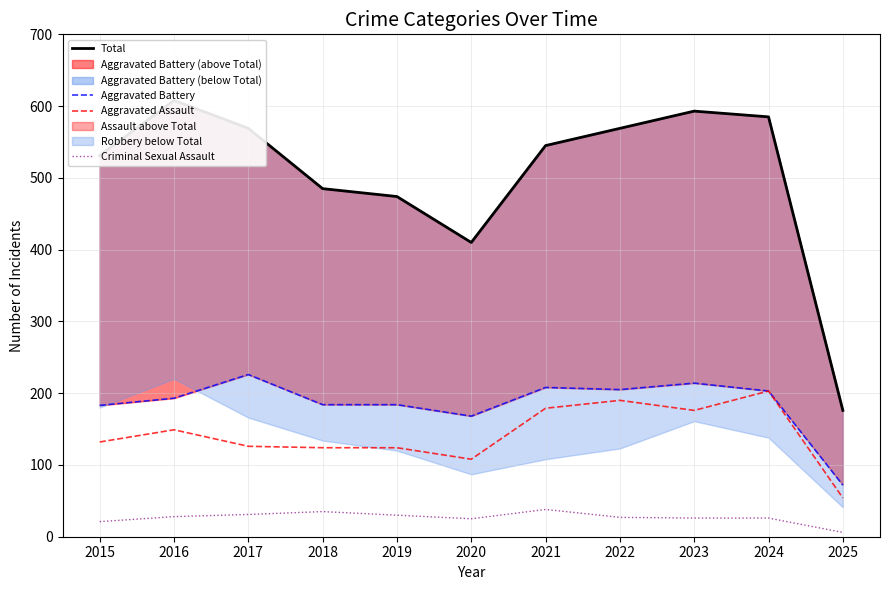

What is the difference between the second highest and minimum values in the Aggravated Assault series?

136